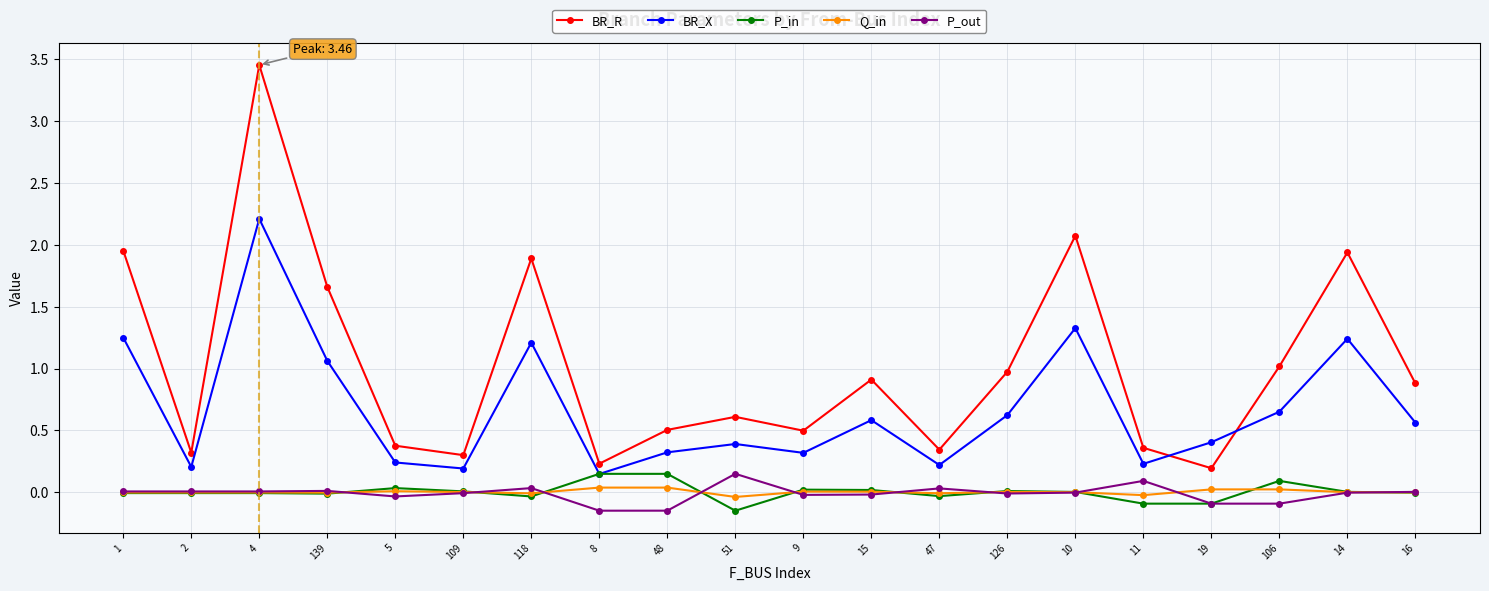

The value of BR_X at 48 is 0.3. True or false?

True